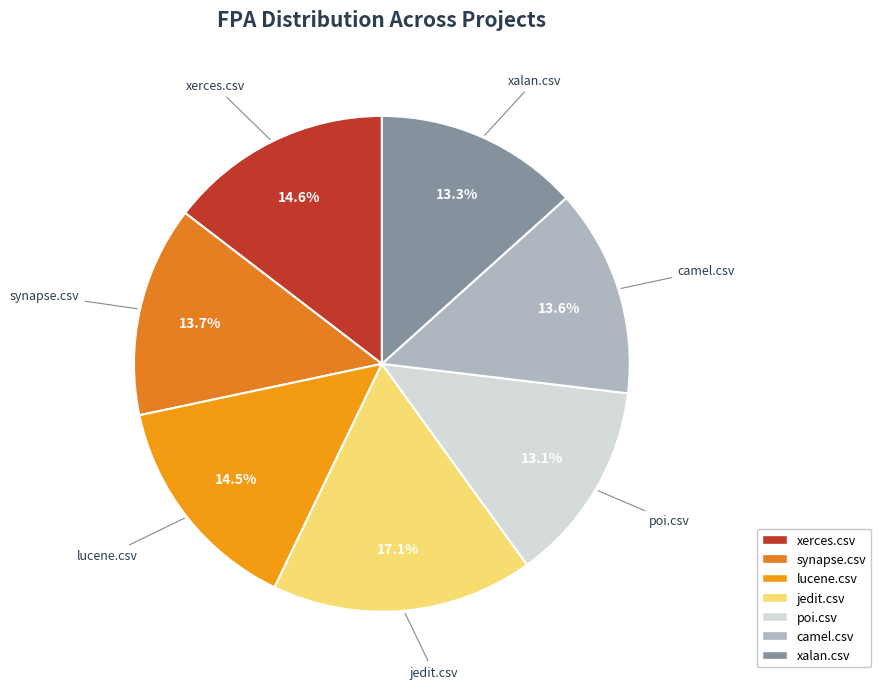

Which category has the biggest portion of the pie?

jedit.csv